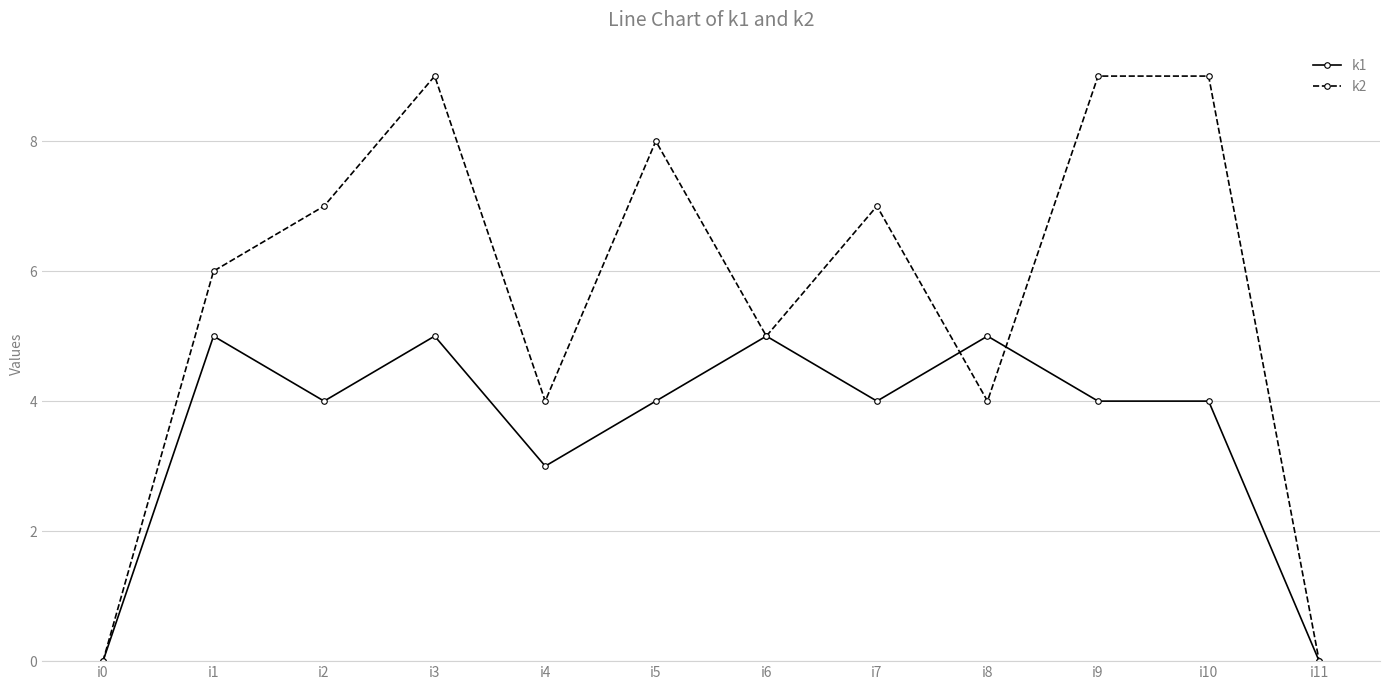

Rank the series by their maximum value, from highest to lowest.

k2, k1